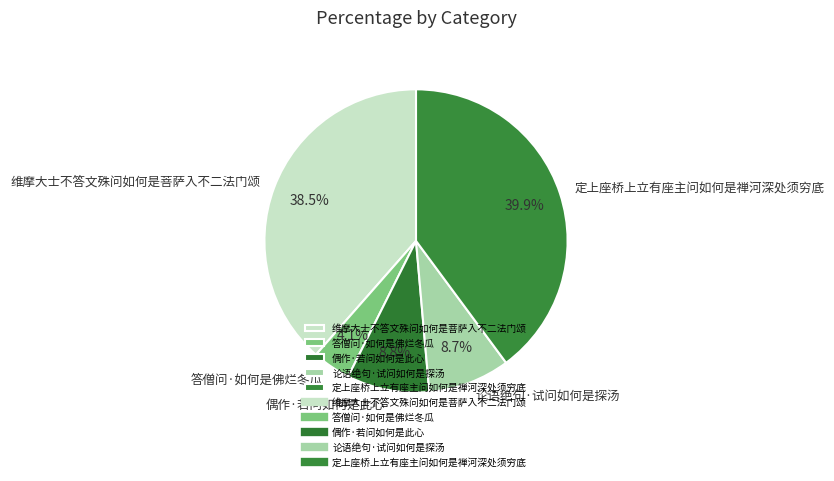

True or false: 论语绝句·试问如何是探汤 accounts for 1% of the total.

False